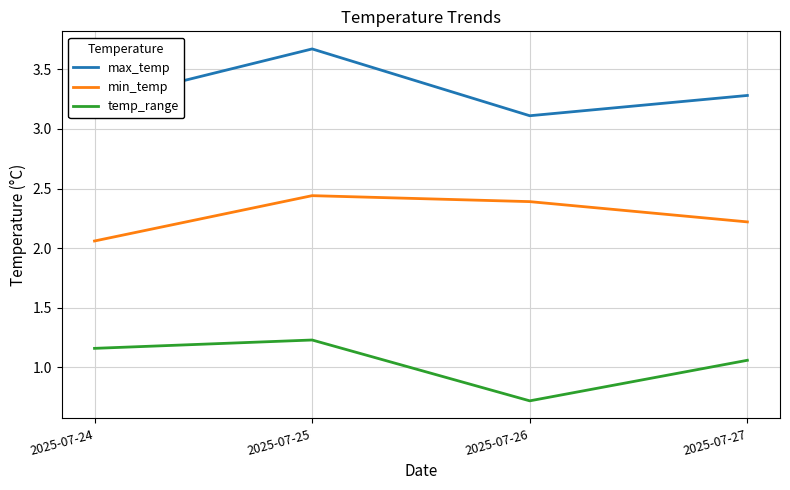

At which label does temp_range reach its minimum?

2025-07-26